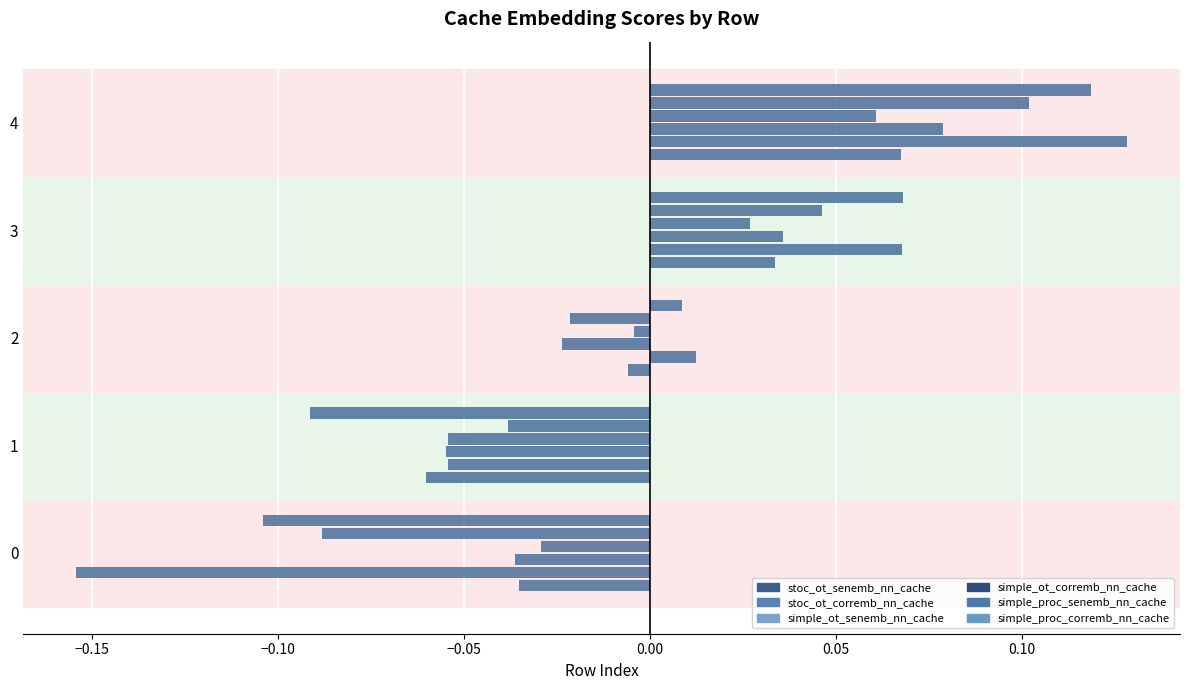

What is the value of the simple_ot_senemb_nn_cache bar at the 5th from the left?

0.1